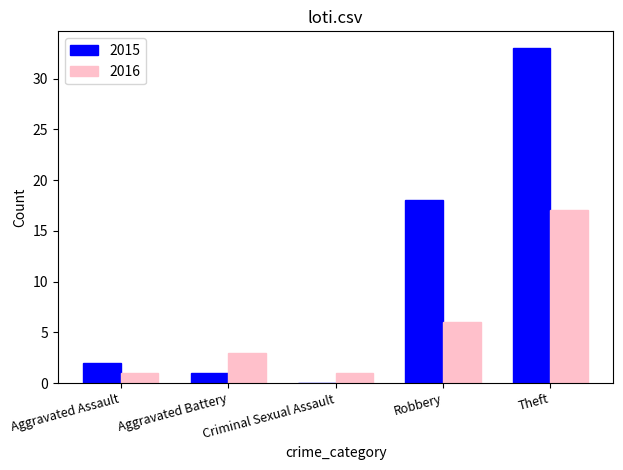

What is the sum of all 2015 values?

54